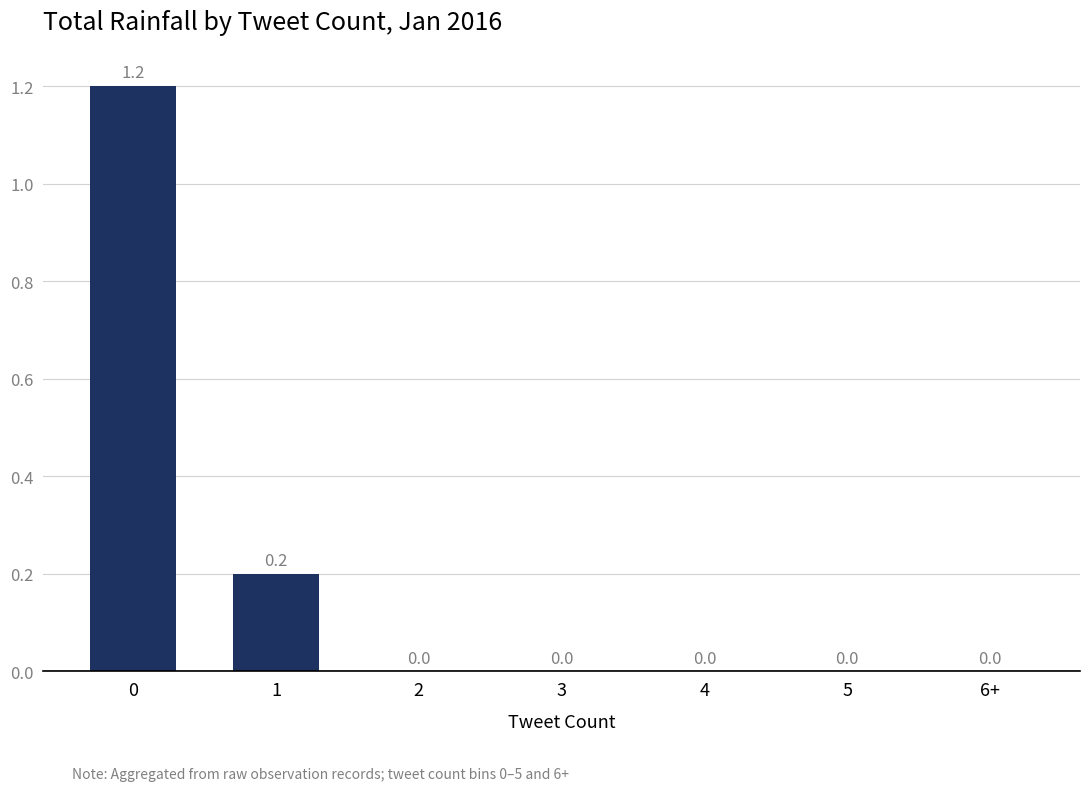

Count the values in the range 0 to 1.

6